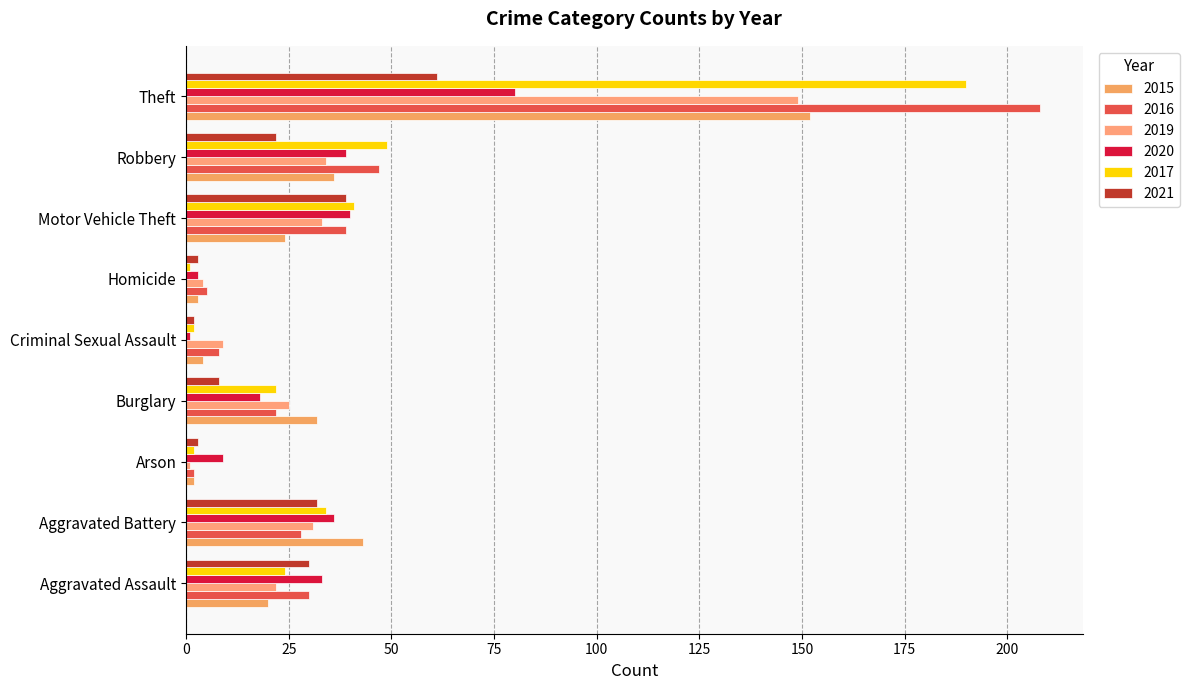

What is the difference between the highest and lowest values at Theft?

147